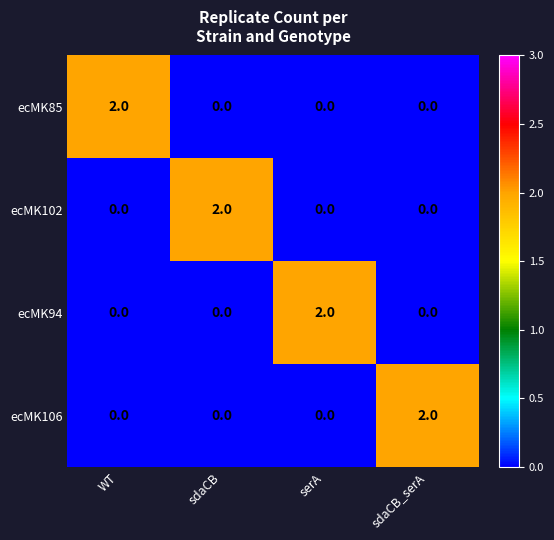

The ecMK106 series shows 0 at sdaCB. True or false?

True